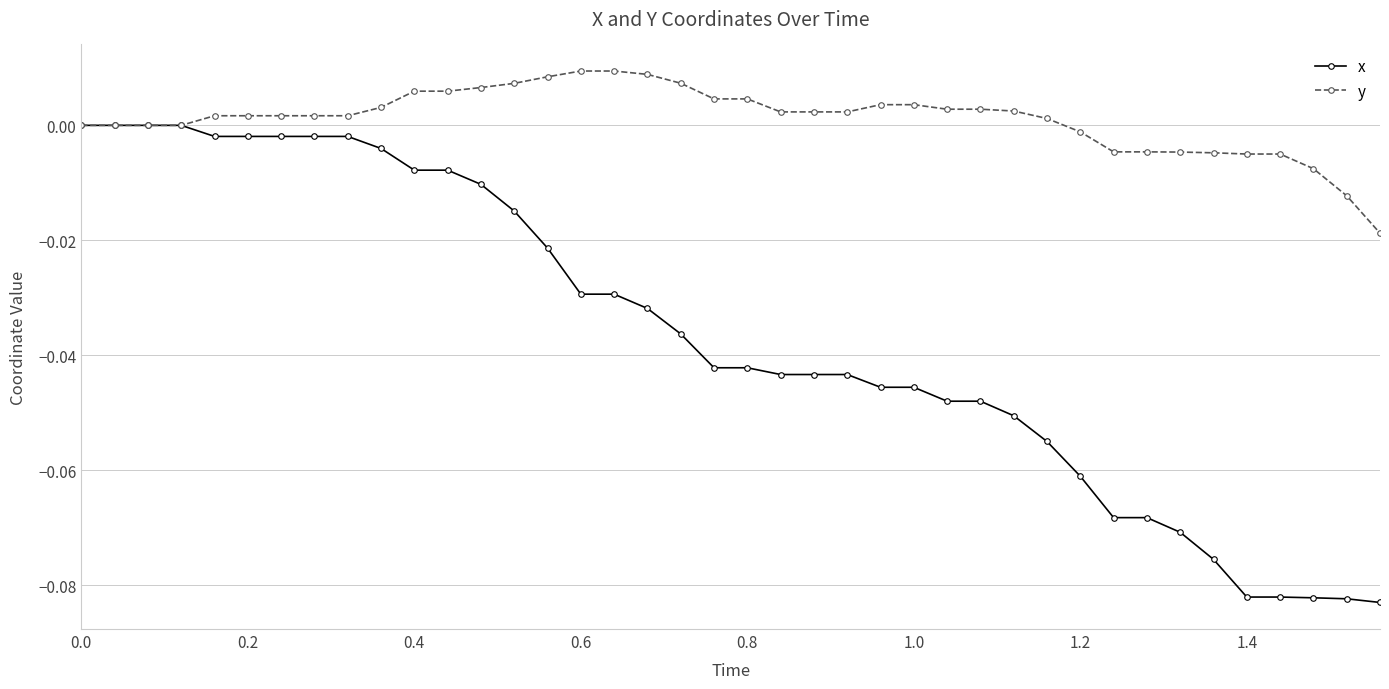

Count the number of categories in the chart.

40